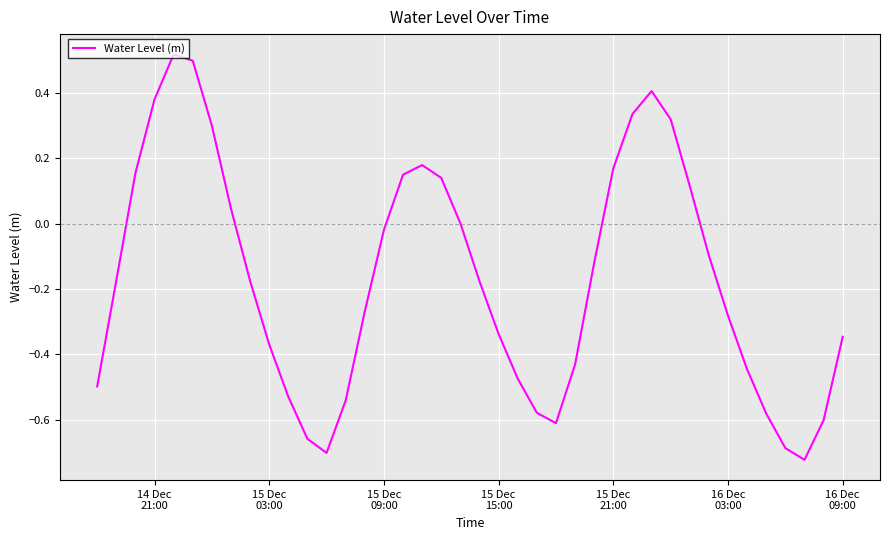

What is the difference between the maximum and minimum values?

1.2